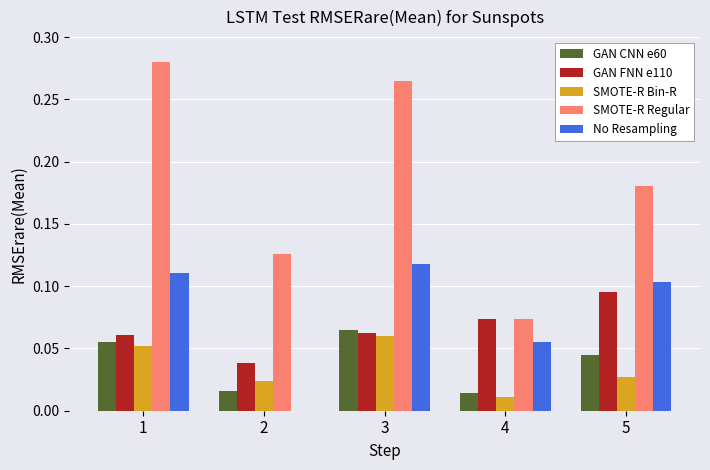

Which series has the largest total across all categories?

SMOTE-R Regular